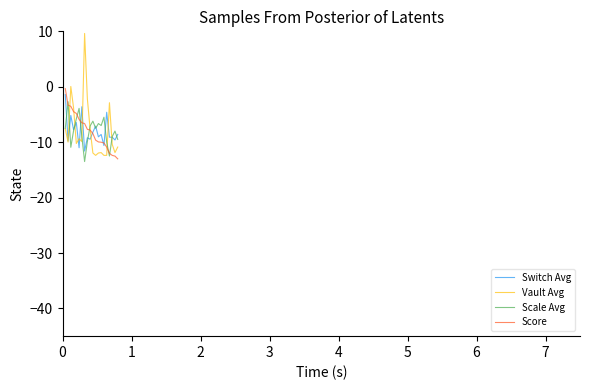

What is the lowest value of the Scale Avg series?

-13.5